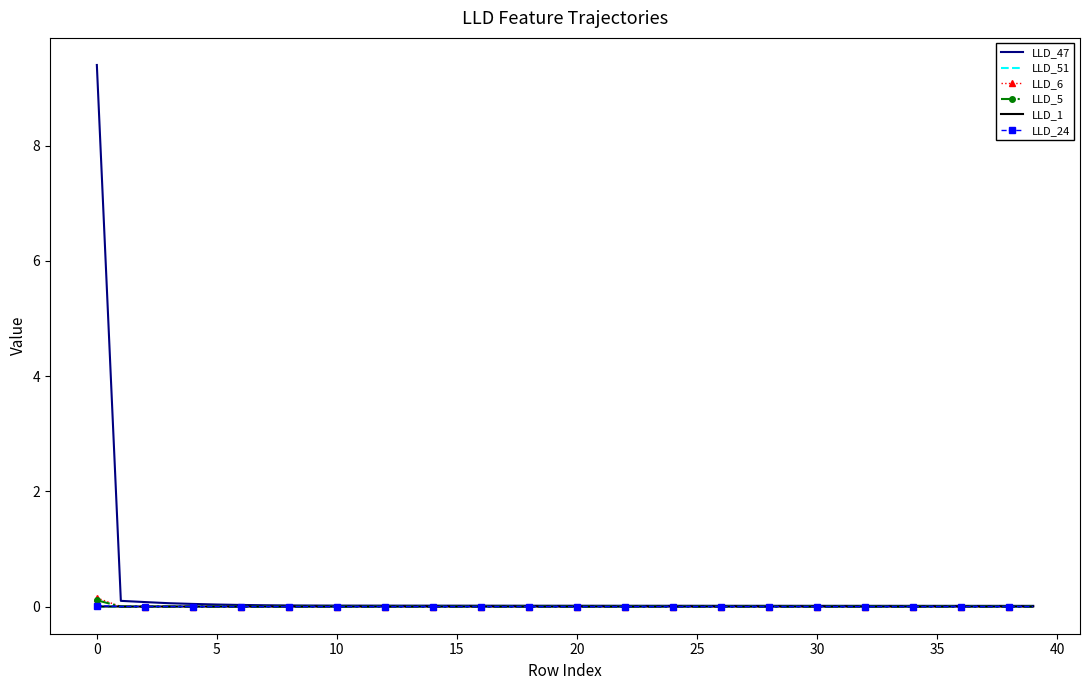

Which series has the widest spread of values?

LLD_47